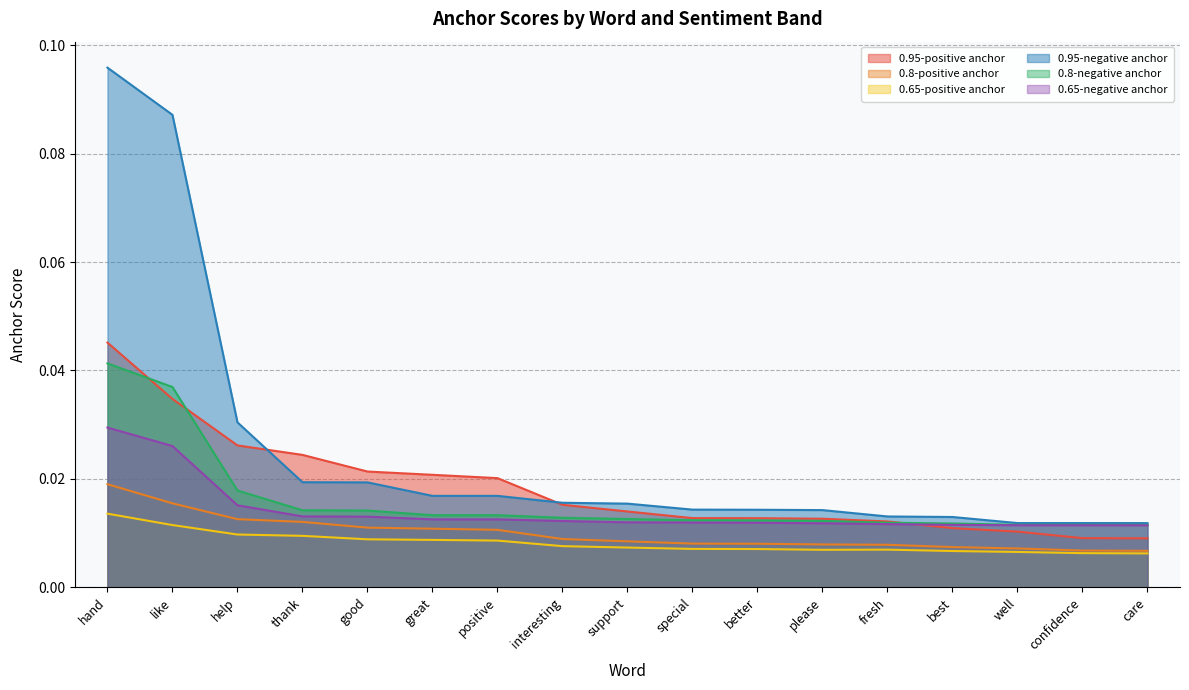

The value of 0.8-positive anchor at best is 0.0. True or false?

False